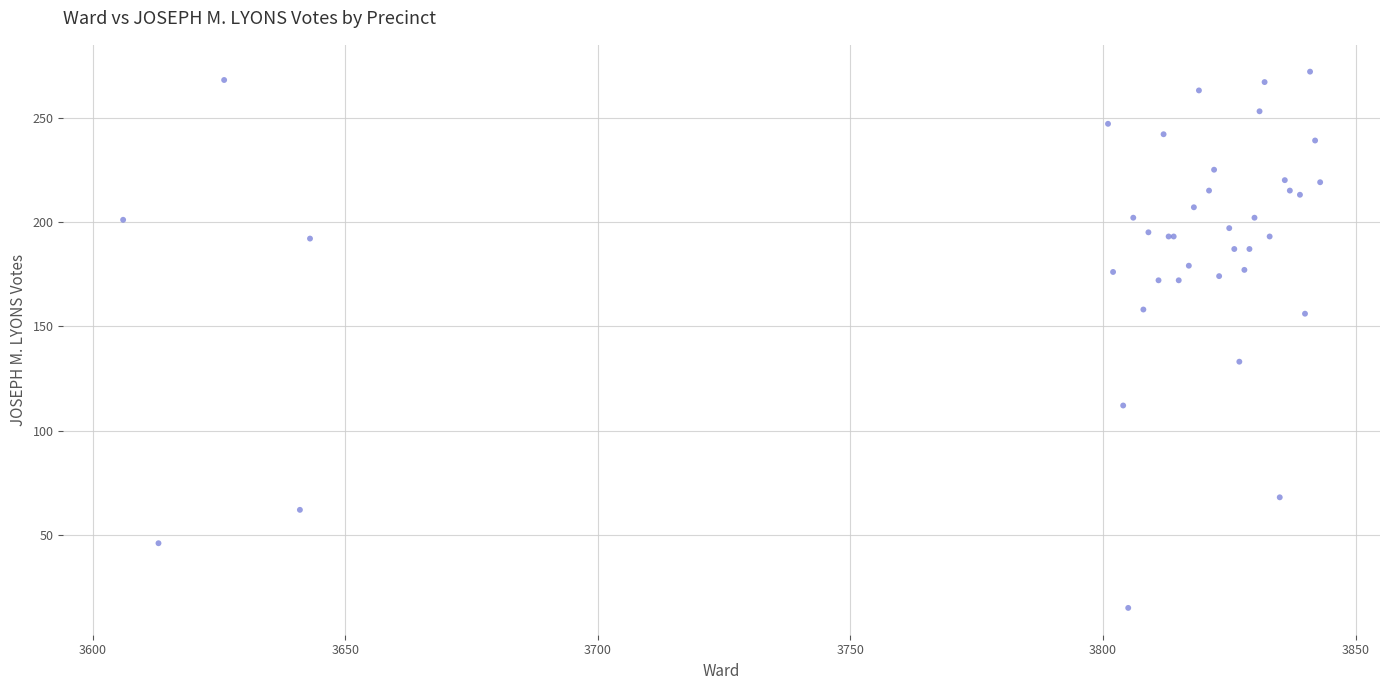

What Y value in the scatter plot is closest to 143?

133